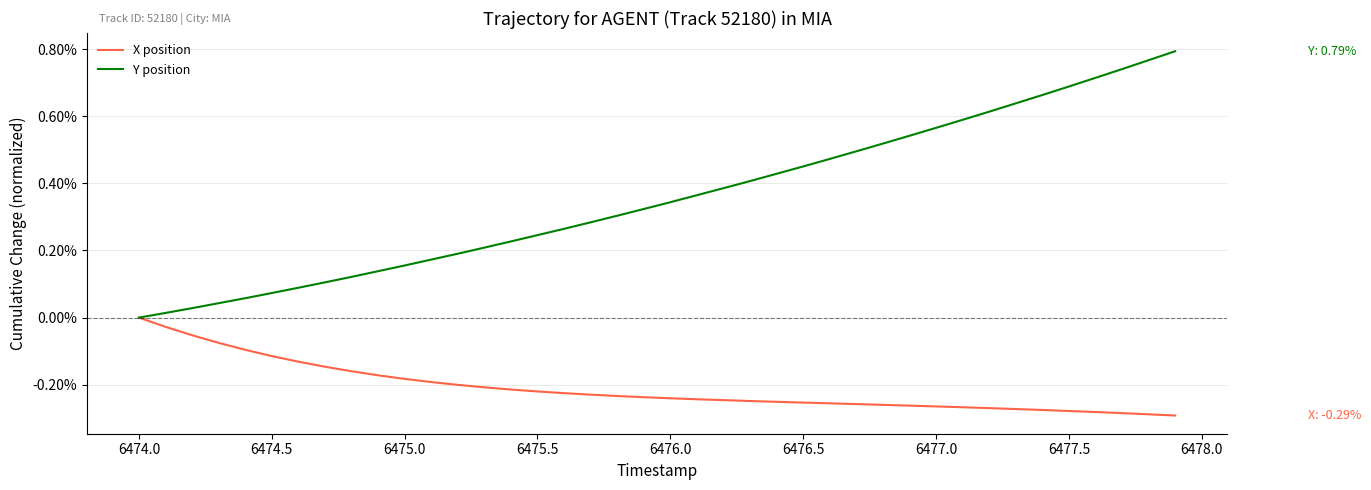

Does the chart display data point markers on the line(s)?

No